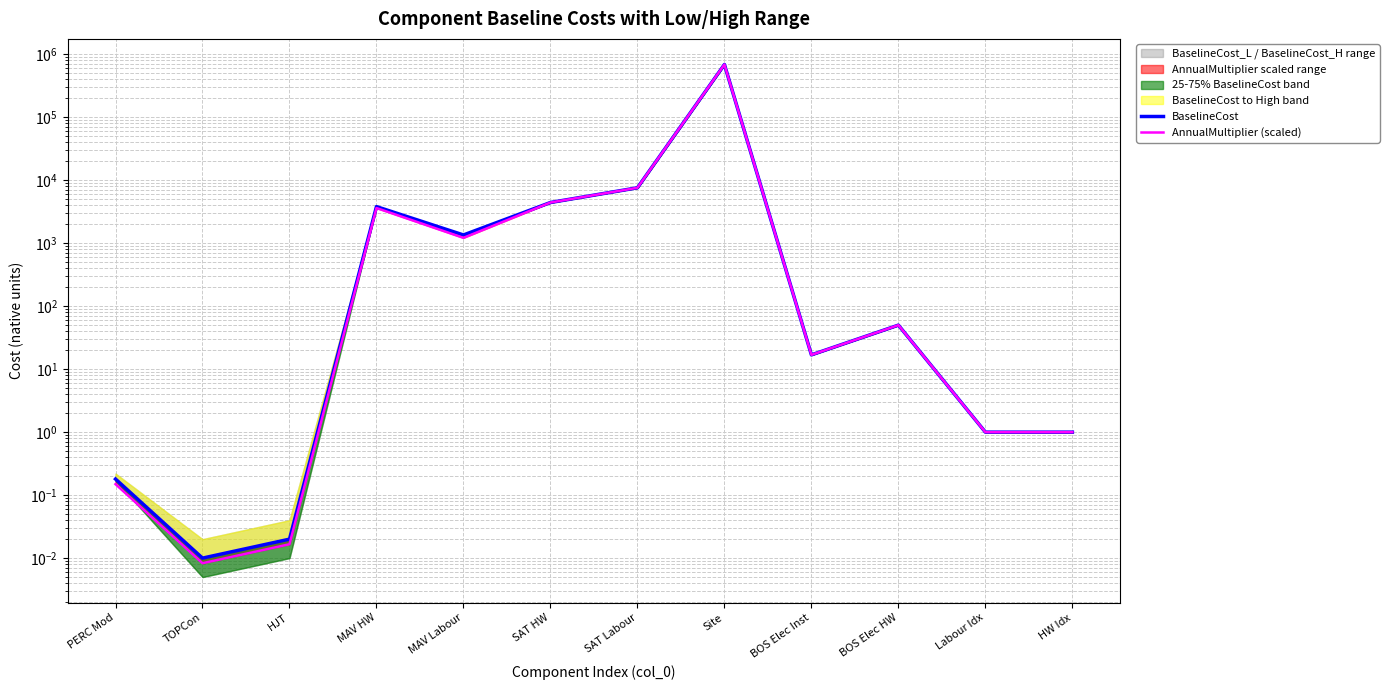

True or false: BaselineCost and AnnualMultiplier (scaled) cross at least once.

False